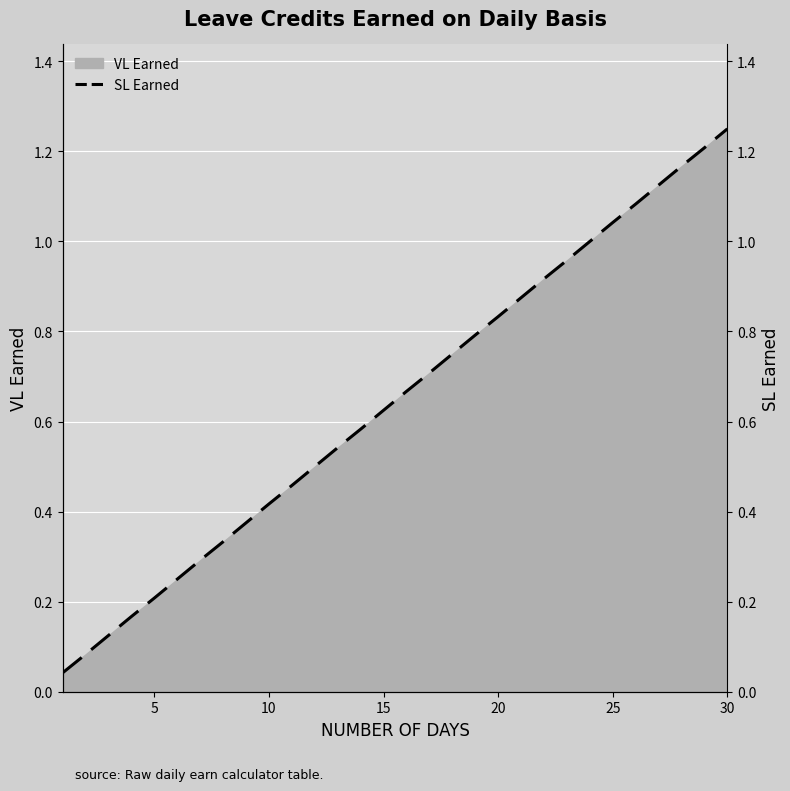

How many lines are shown in the chart?

1